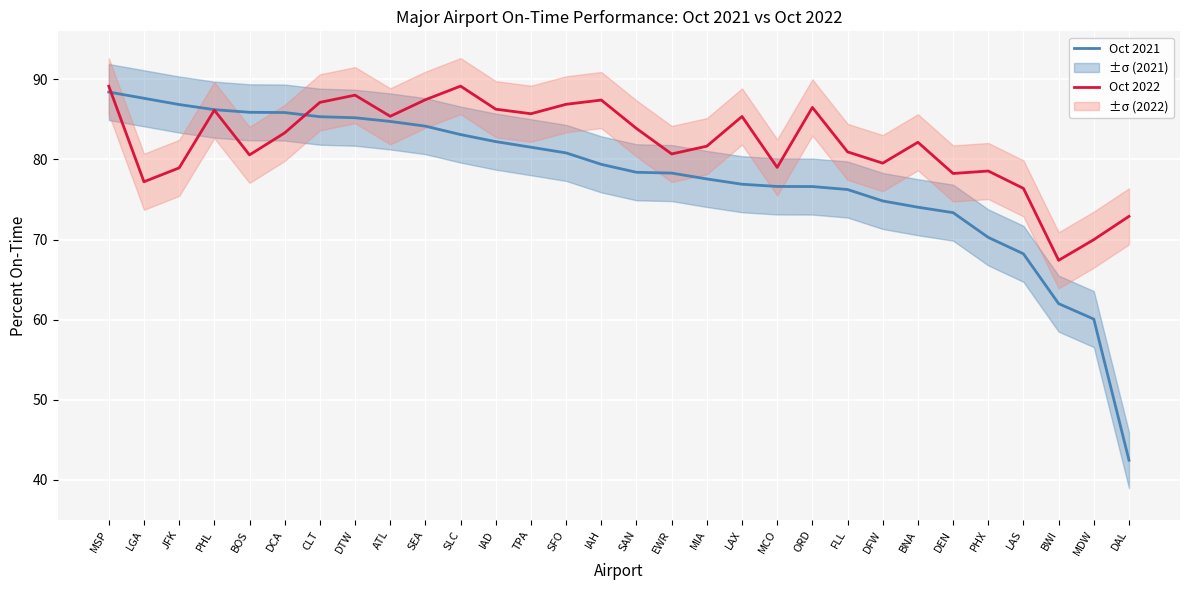

True or false: Oct 2022 and Oct 2021 intersect in this chart.

True